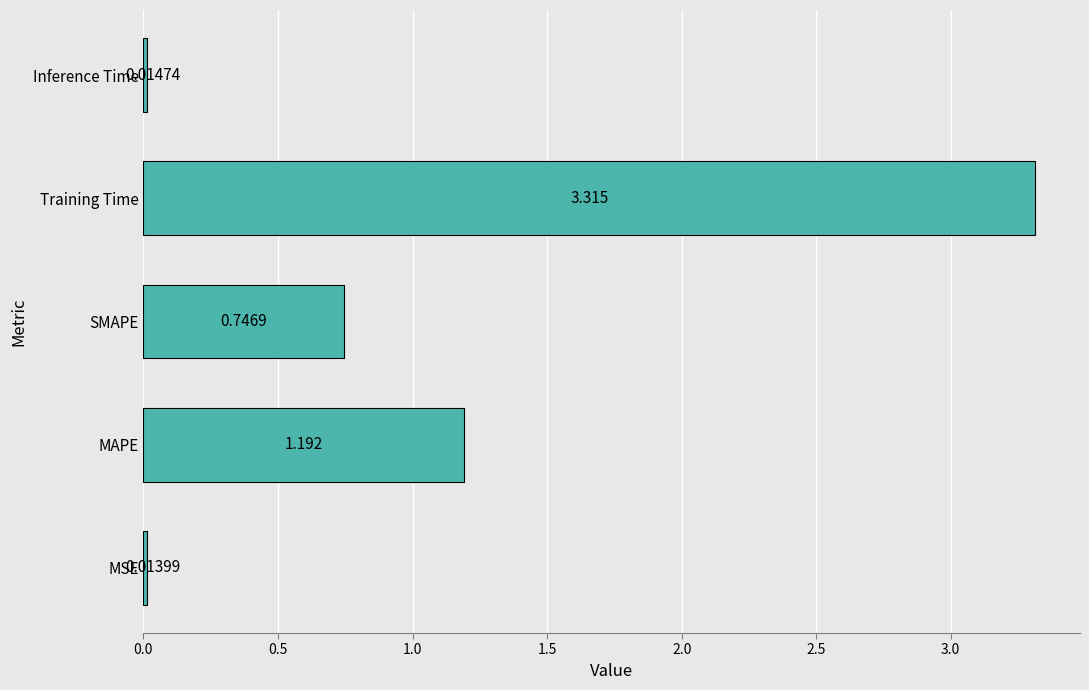

Between MAPE and SMAPE, which is larger?

MAPE